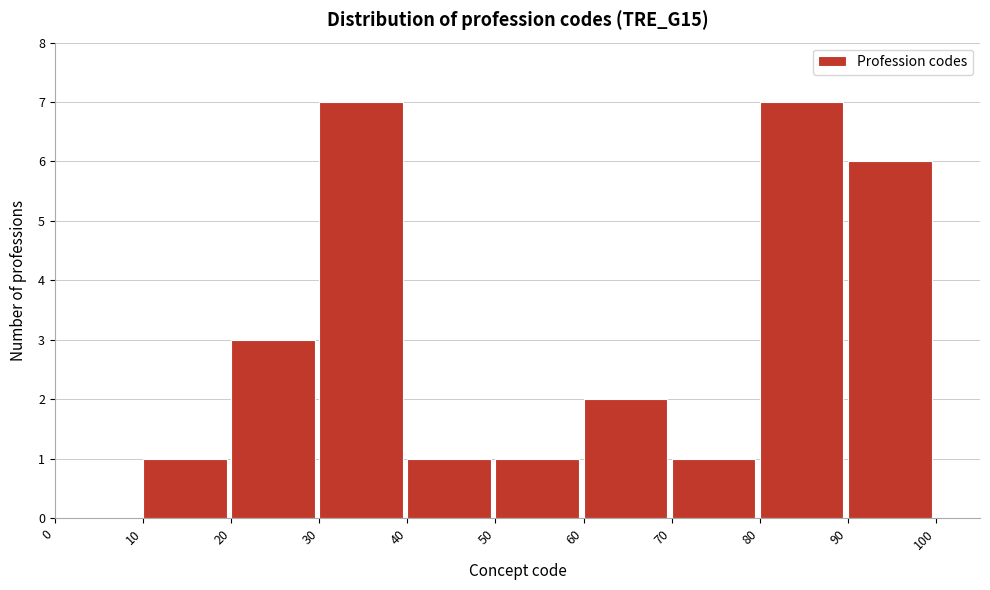

Reading left to right, list every bar in this chart as the range it spans on the x-axis followed by its height. The values are not printed on the chart, so give them approximately, as read against the axis.

0 to 10: 0
10 to 20: 1
20 to 30: 3
30 to 40: 7
40 to 50: 1
50 to 60: 1
60 to 70: 2
70 to 80: 1
80 to 90: 7
90 to 100: 6